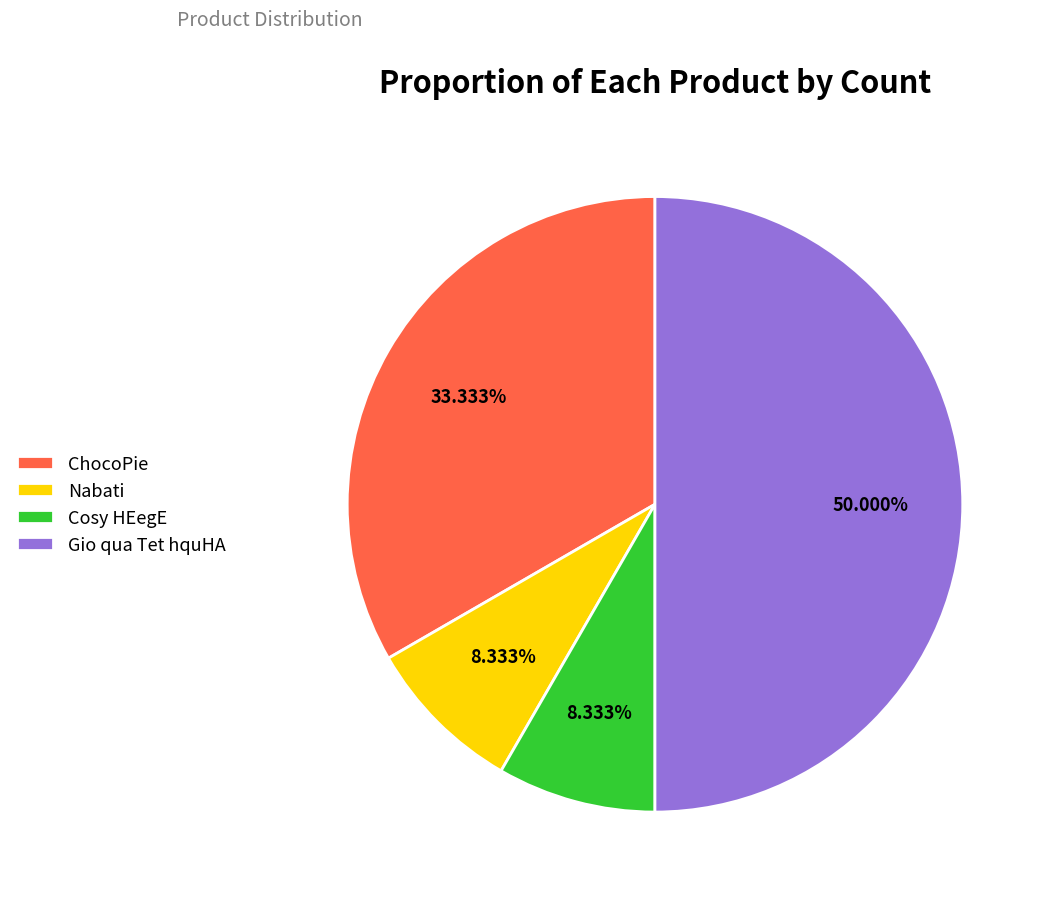

What is the total percentage of Gio qua Tet hquHA and Nabati?

58.3%